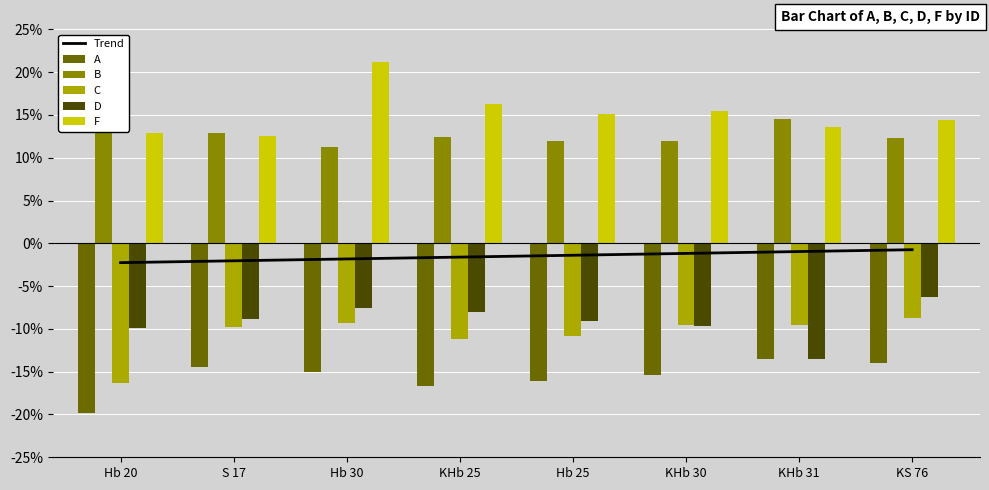

At which category is the sum across all series the highest?

Hb 30